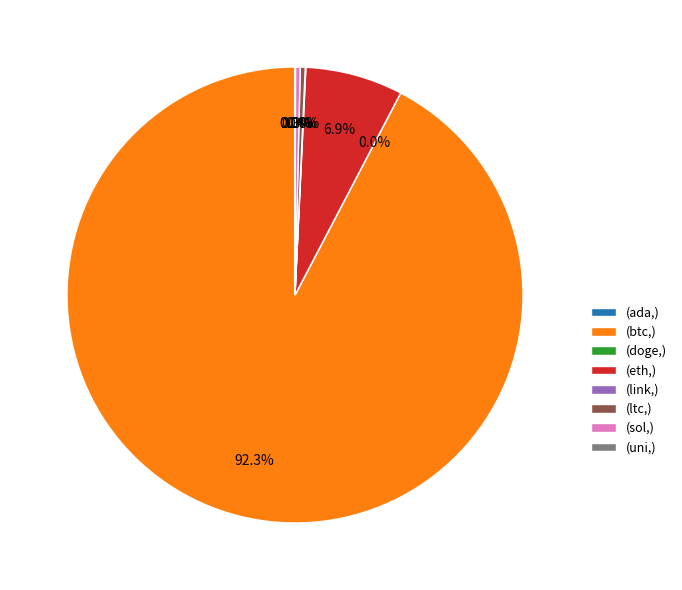

Which category has the biggest portion of the pie?

(btc,)